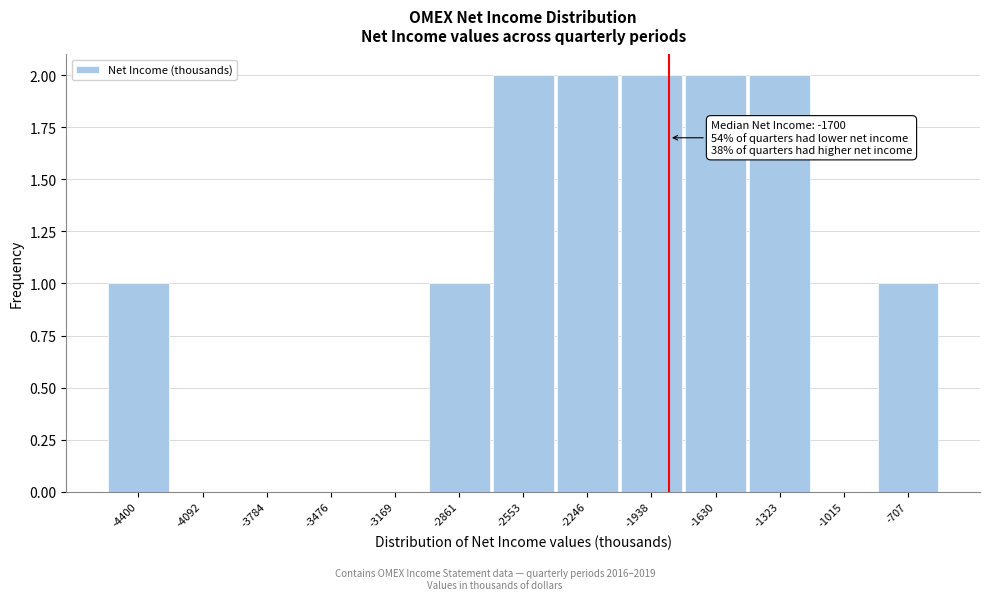

Reading left to right, extract all data points from this chart.

-4400=1	-4092=0	-3784=0	-3476=0	-3169=0	-2861=1	-2553=2	-2246=2	-1938=2	-1630=2	-1323=2	-1015=0	-707=1